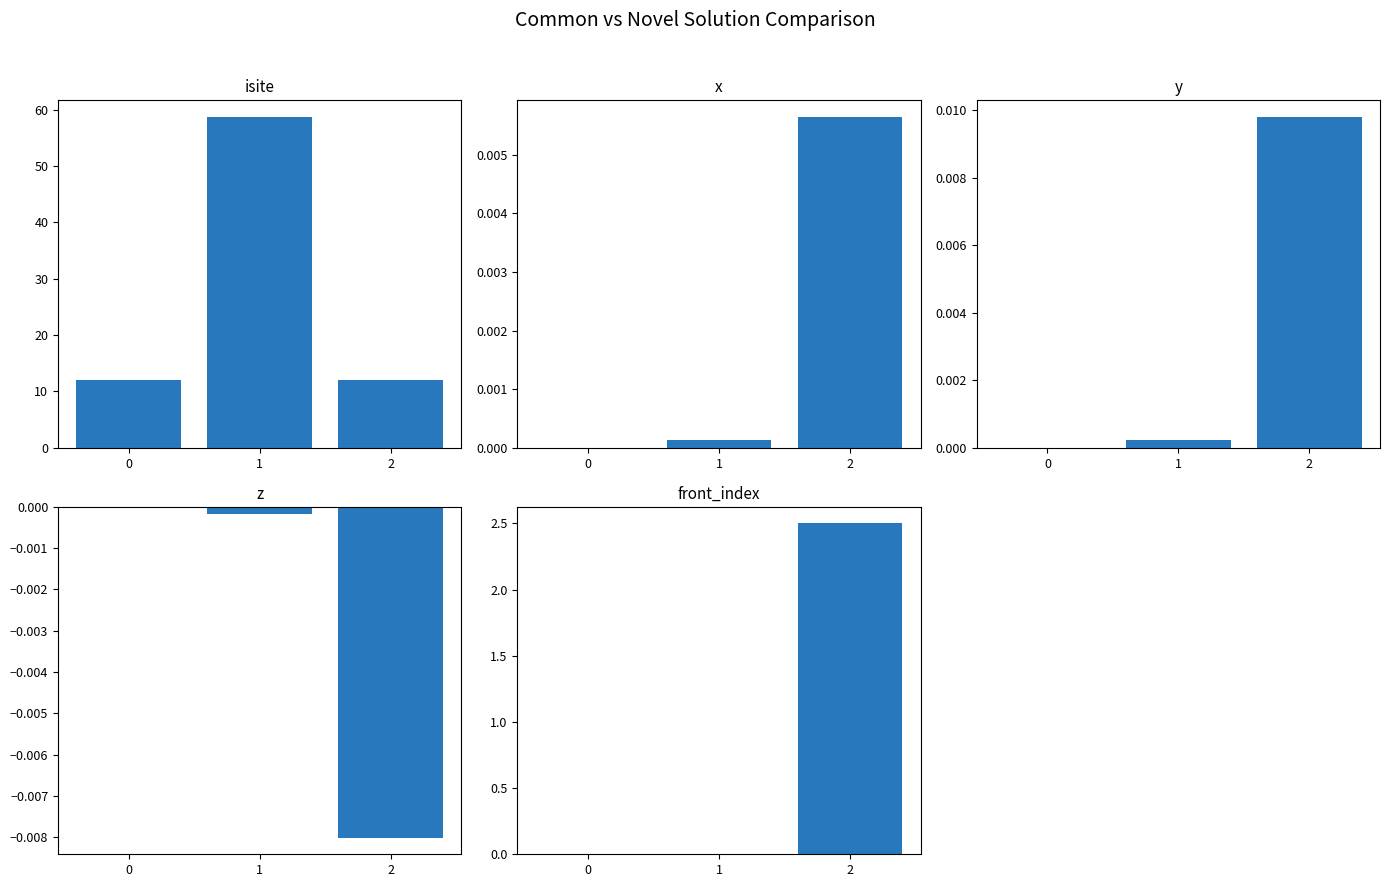

Reading right to left, list all the values displayed in this chart.

isite: 12.0	58.8	12.0
x: 0.0	0.0	0.0
y: 0.0	0.0	0.0
z: -0.0	-0.0	0.0
front_index: 2.5	0.0	0.0